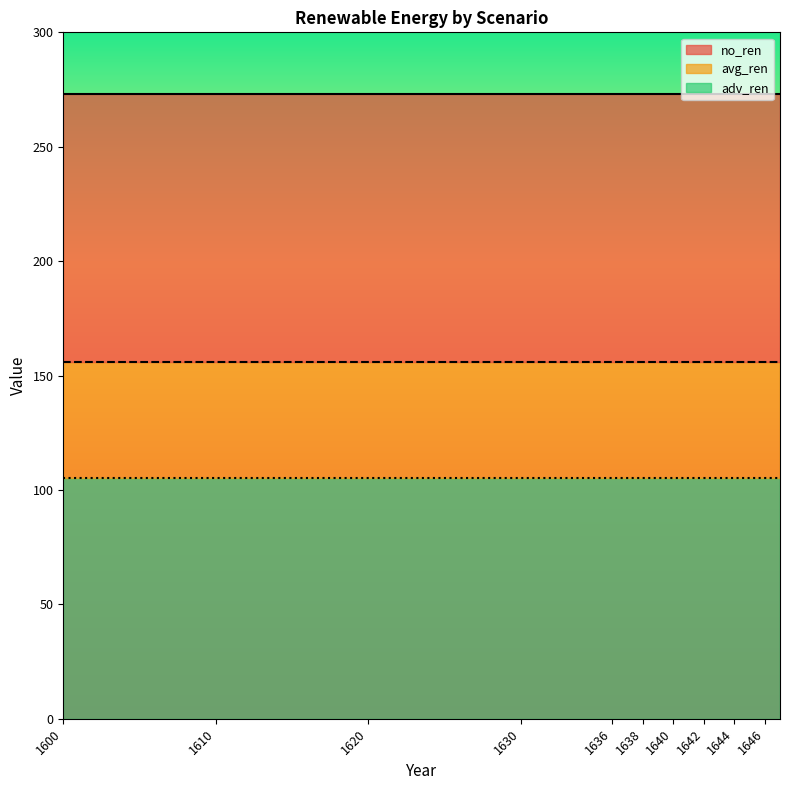

The value of avg_ren at 1644 is 55. True or false?

False